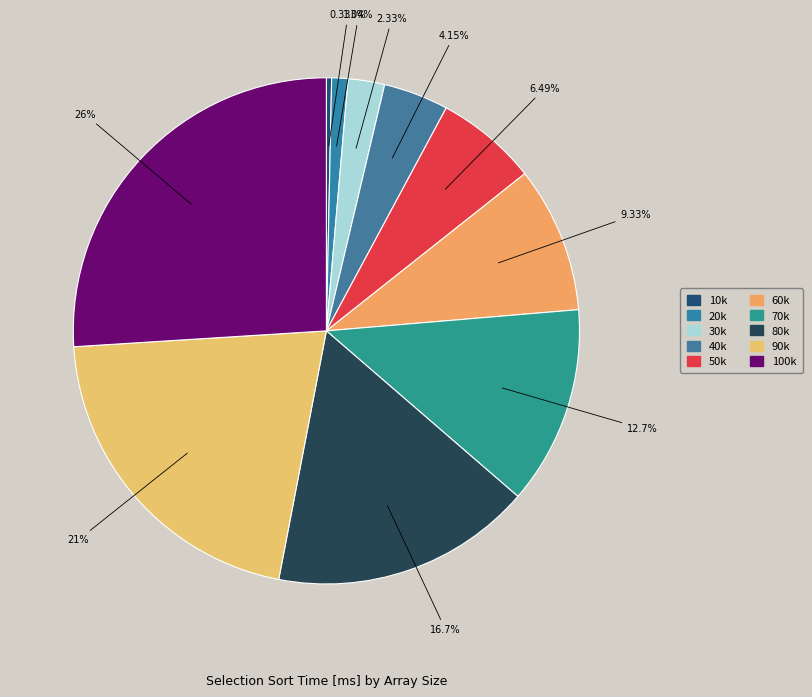

True or false: 40k accounts for 4% of the total.

True